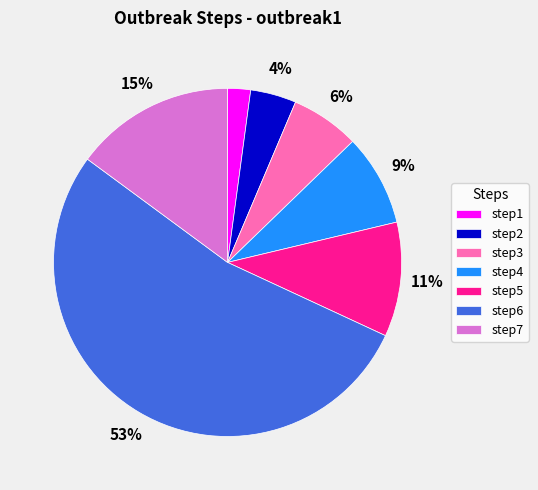

What is the smallest slice in the pie chart?

step1